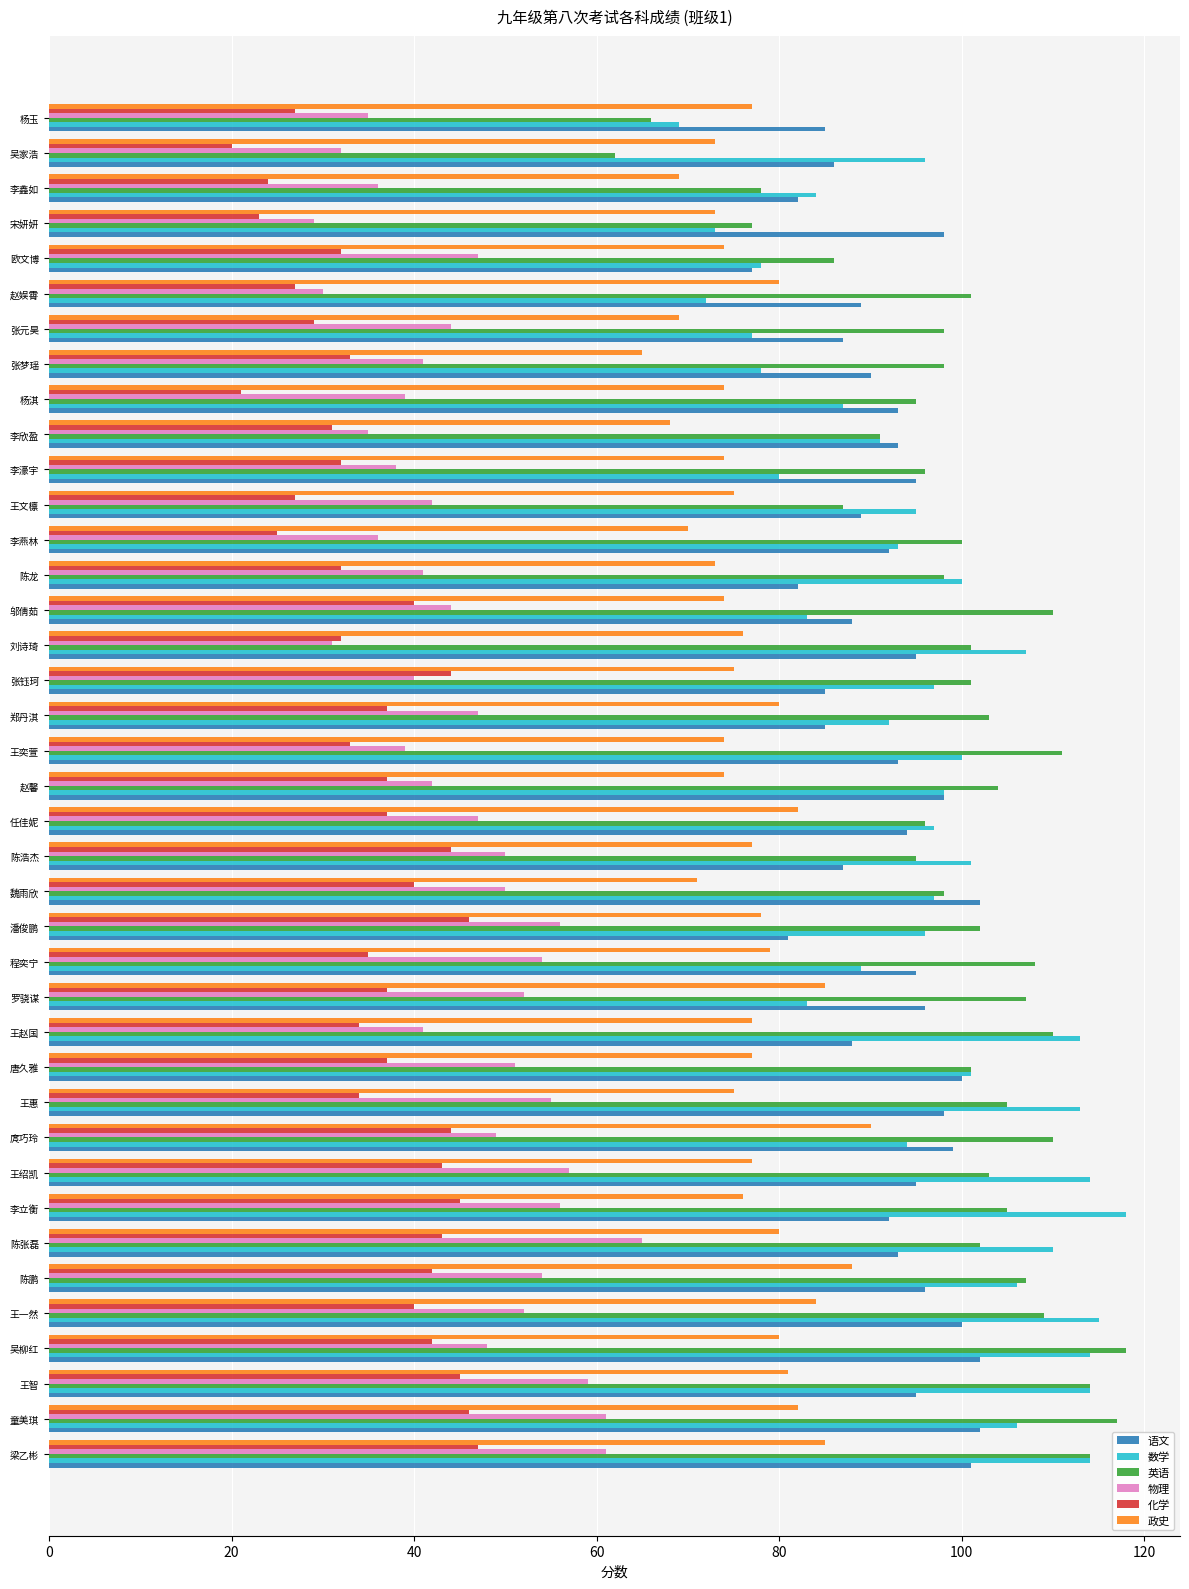

What is the maximum value for 数学?

118